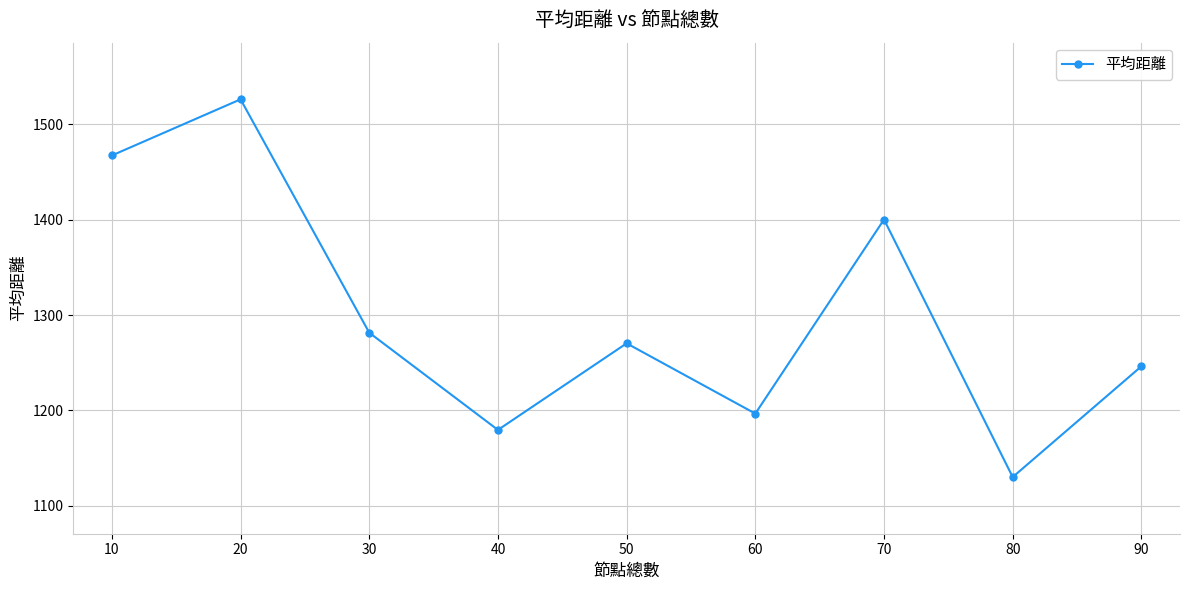

Does the chart display data point markers on the line(s)?

Yes